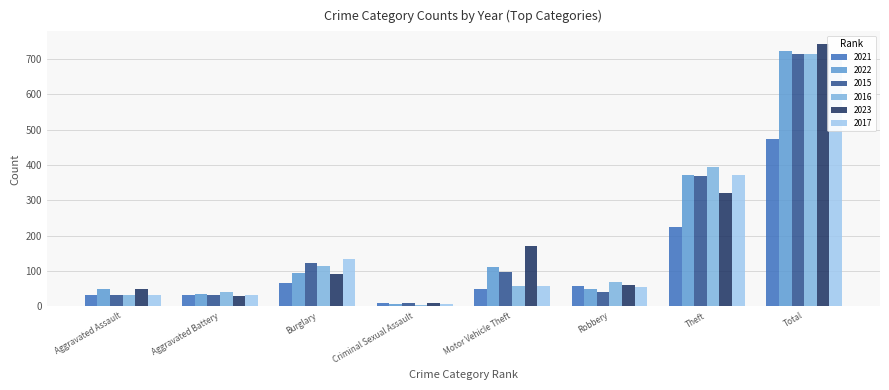

Which series changed the most between Aggravated Battery and Robbery?

2023